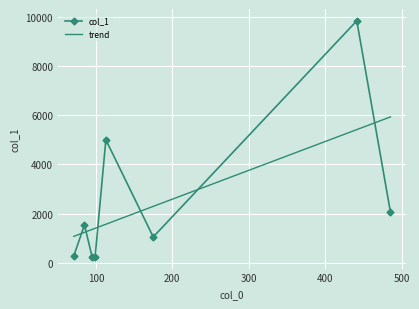

How many values are below 1544?

4